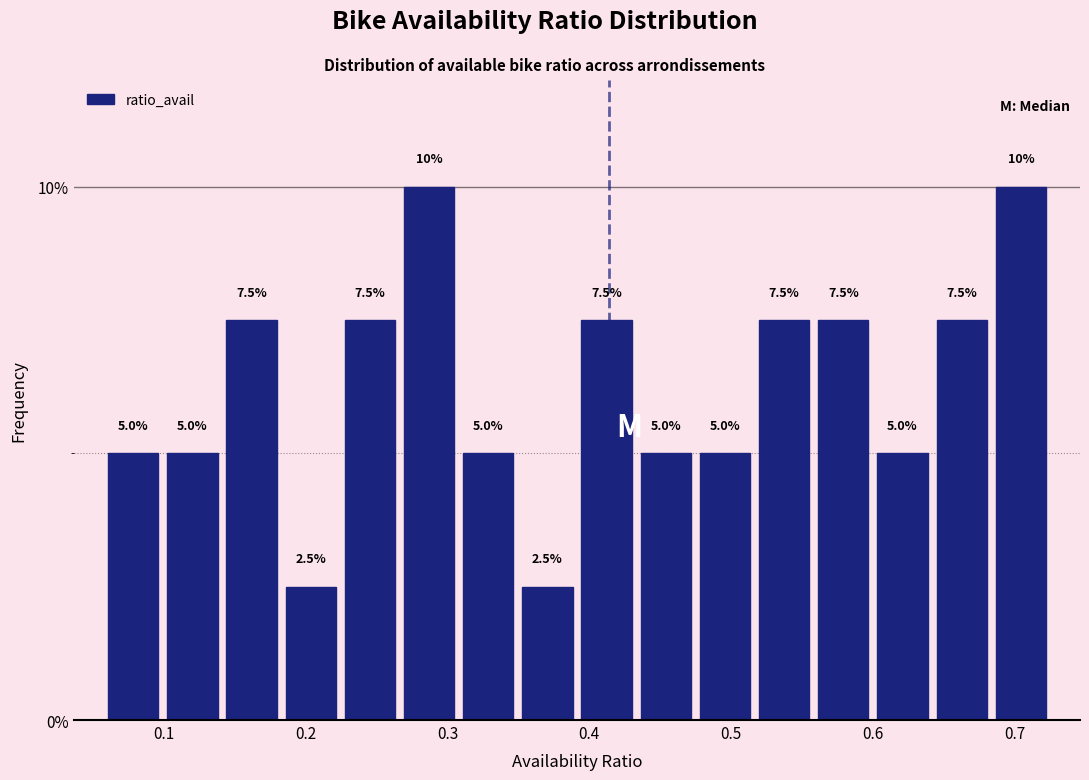

How tall is the bar that spans 0.27 to 0.31 on the x-axis? The bar edges are not printed on the chart, so give them approximately, as read against the axis.

10.0